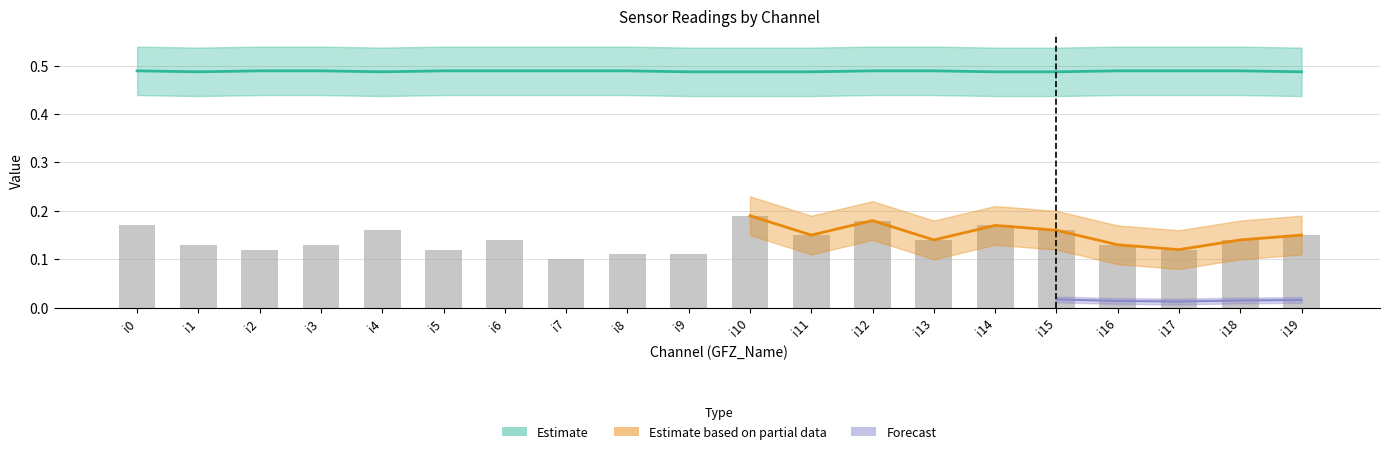

Between i12 and i10, which is larger?

i10